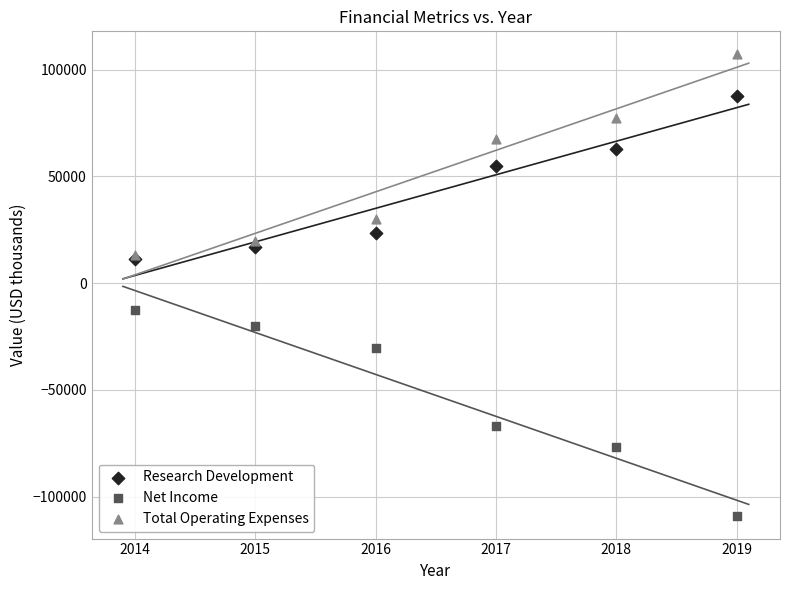

In the Net Income series, what Y value is closest to -60800?

-66900